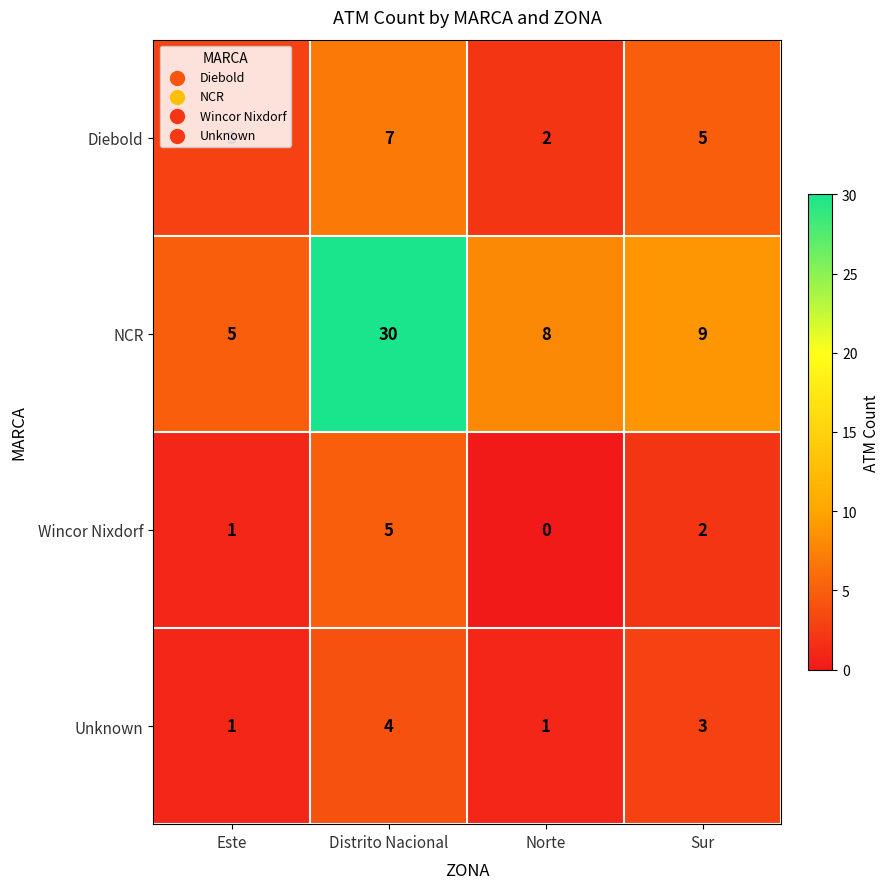

How many values in the Wincor Nixdorf series are below 2?

2